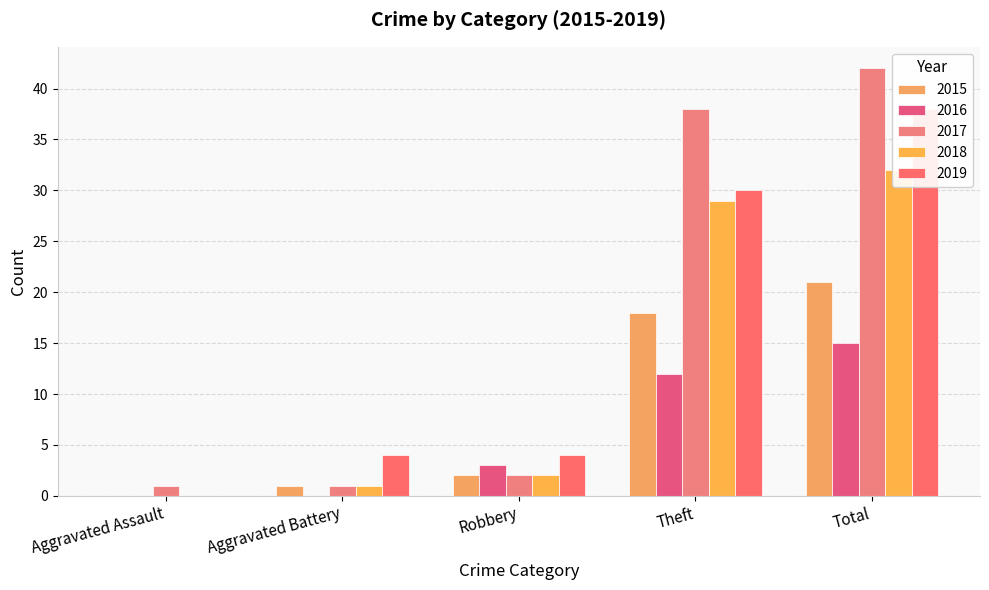

Reading right to left, list all the values displayed in this chart.

2015: 21	18	2	1	0
2016: 15	12	3	0	0
2017: 42	38	2	1	1
2018: 32	29	2	1	0
2019: 38	30	4	4	0